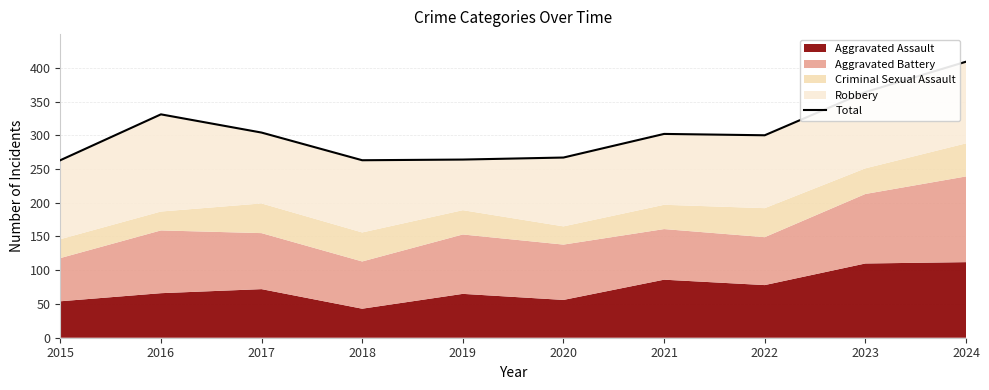

What is the approximate value at 2018, to the nearest 50?

250